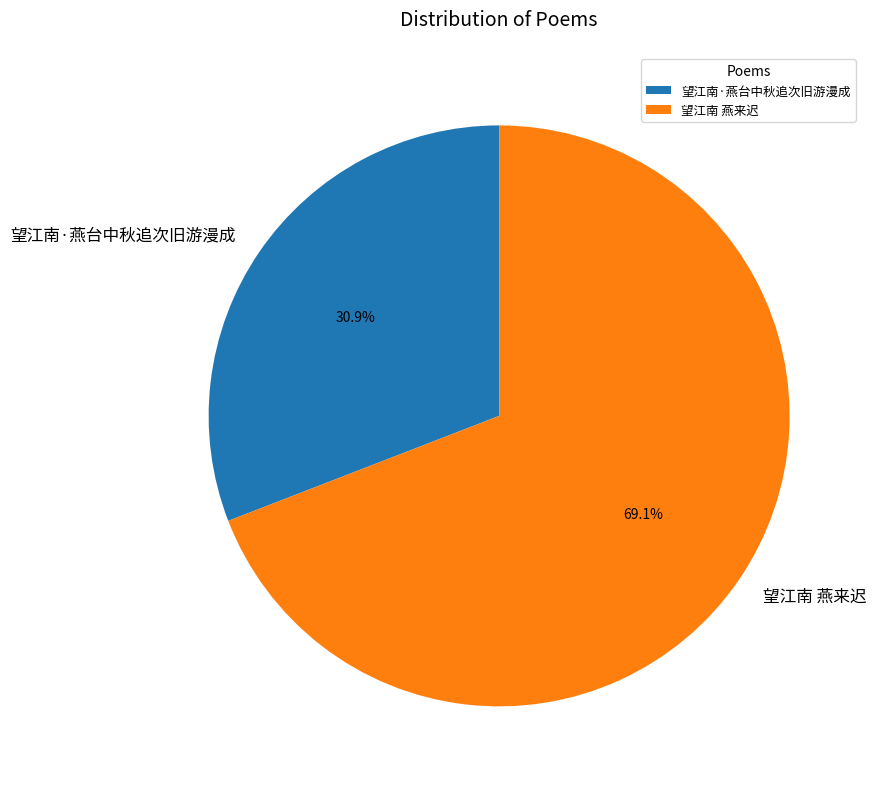

What is the smallest slice in the pie chart?

望江南·燕台中秋追次旧游漫成